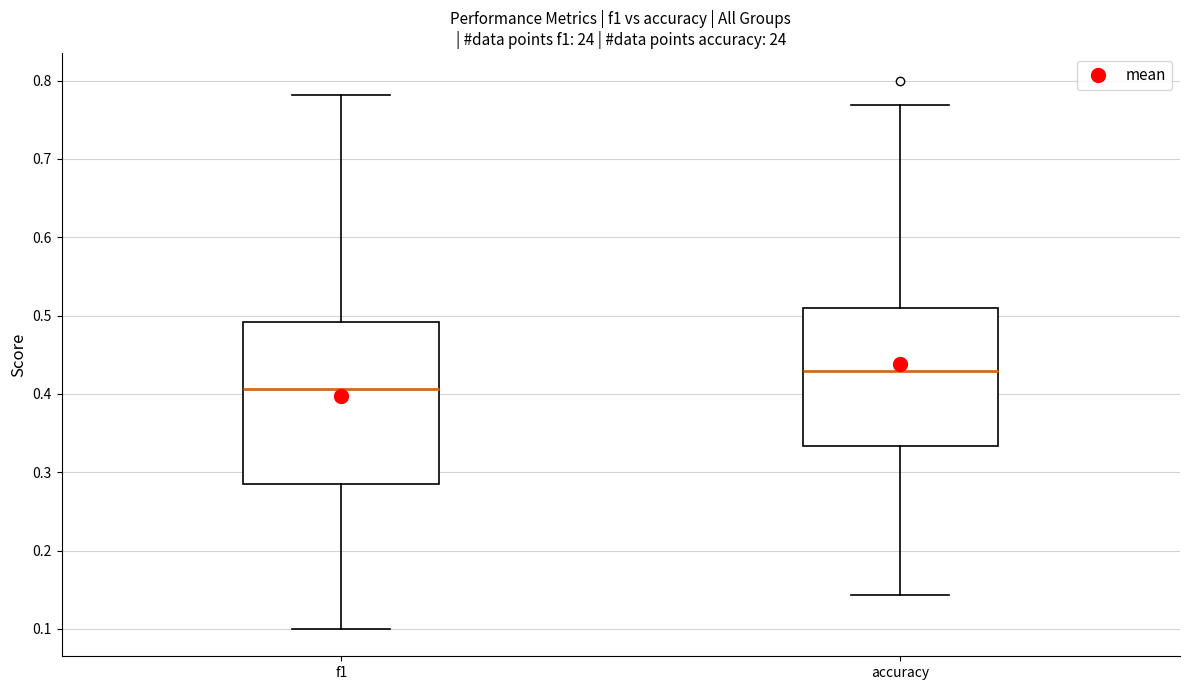

Which box is the tallest, from its lower edge to its upper edge?

f1